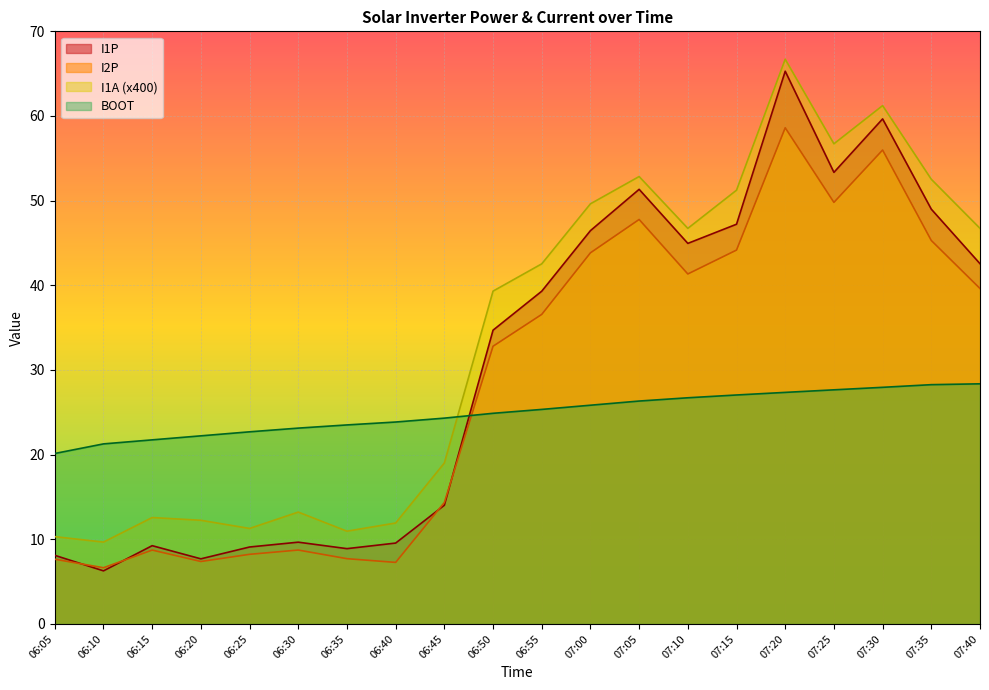

Reading left to right, list all the values displayed in this chart.

I1P: 8.1	6.3	9.2	7.7	9.1	9.7	8.9	9.6	14.0	34.7	39.3	46.5	51.3	45.0	47.2	65.3	53.3	59.7	49.0	42.6
I2P: 7.6	6.6	8.7	7.4	8.2	8.7	7.7	7.3	14.3	32.8	36.6	43.8	47.8	41.3	44.2	58.6	49.8	56.0	45.3	39.6
I1A: 10.3	9.7	12.6	12.2	11.3	13.2	11.0	11.9	19.0	39.3	42.5	49.6	52.8	46.7	51.2	66.7	56.7	61.2	52.5	46.7
BOOT: 20.1	21.3	21.7	22.2	22.7	23.1	23.5	23.9	24.3	24.9	25.3	25.8	26.3	26.7	27.0	27.4	27.7	27.9	28.3	28.4